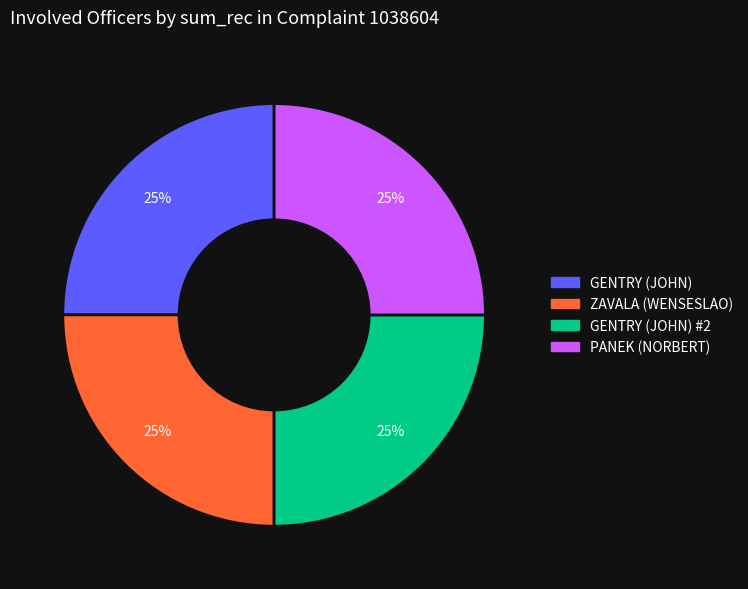

To the nearest percent, what percentage of the pie is PANEK (NORBERT)?

25%